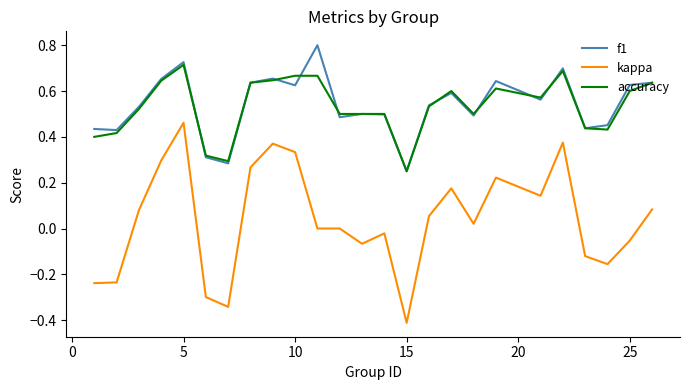

Count the f1 values in the range 0 to 1.

25